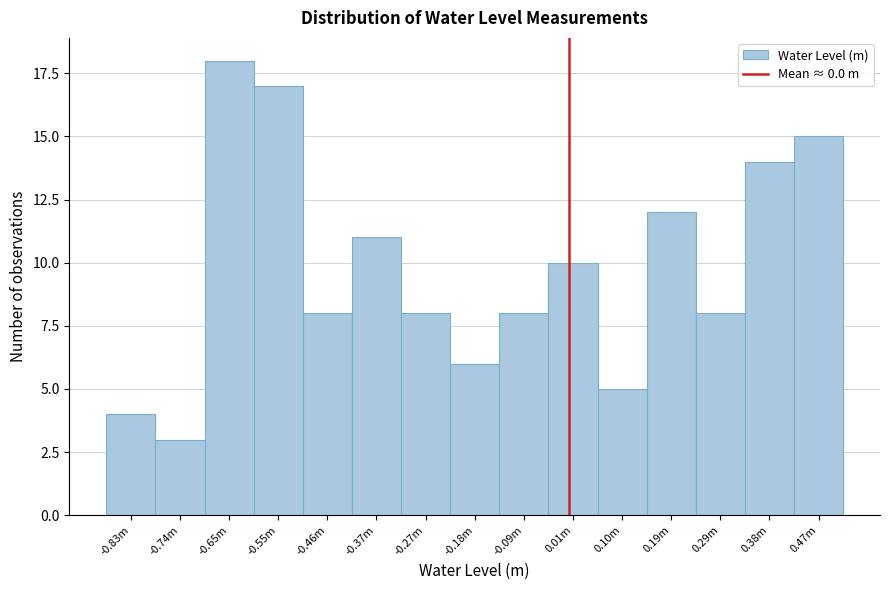

Reading right to left, what are all the values shown in this chart?

0.47m=15	0.38m=14	0.29m=8	0.19m=12	0.10m=5	0.01m=10	-0.09m=8	-0.18m=6	-0.27m=8	-0.37m=11	-0.46m=8	-0.55m=17	-0.65m=18	-0.74m=3	-0.83m=4